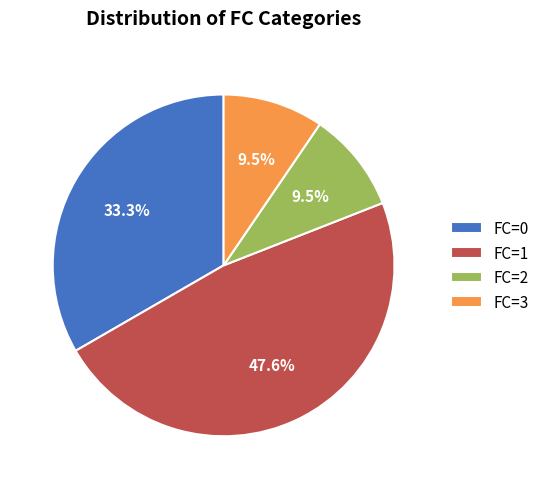

Which slice is the largest?

FC=1